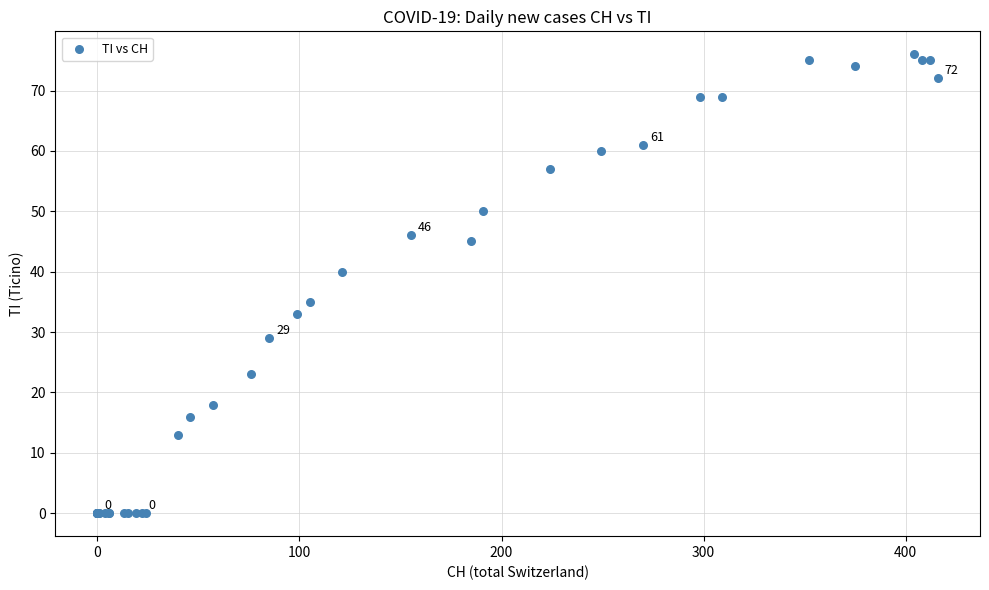

What Y value in the scatter plot is closest to 38?

40